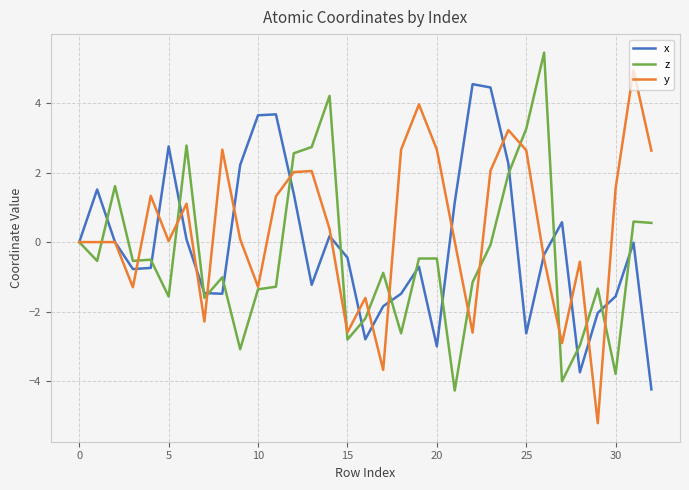

What is the maximum value shown in the chart?

5.5